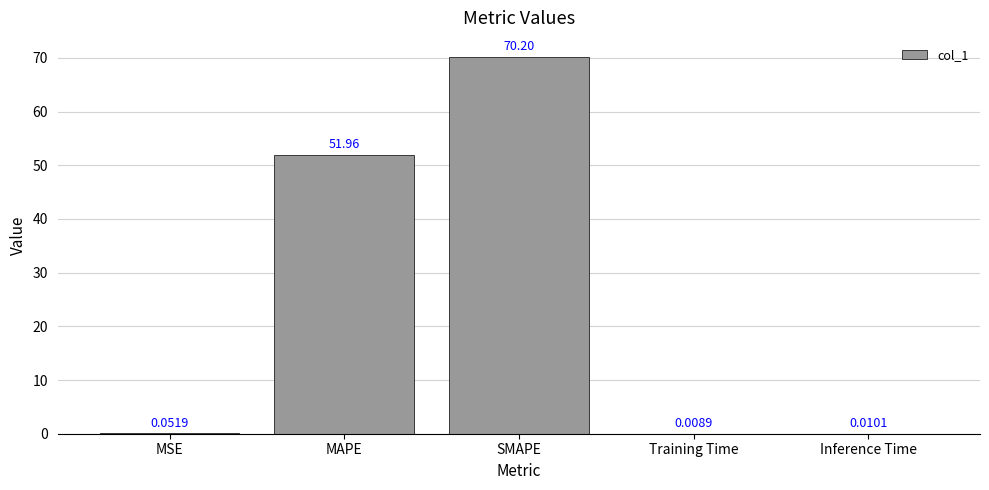

At which label is the value closest to 35?

MAPE